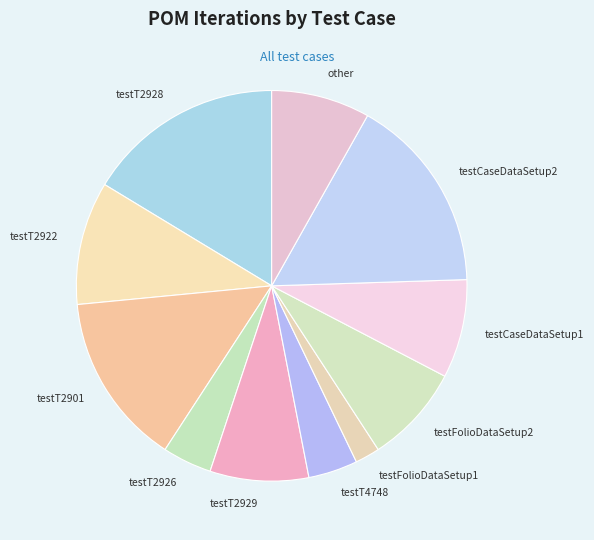

Count the number of slices in the pie.

11